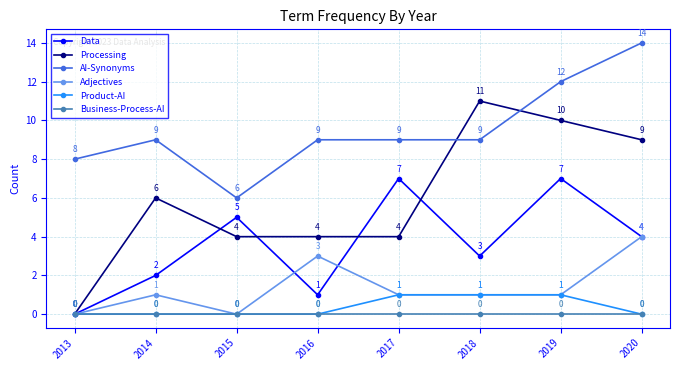

True or false: AI-Synonyms and Data intersect in this chart.

False